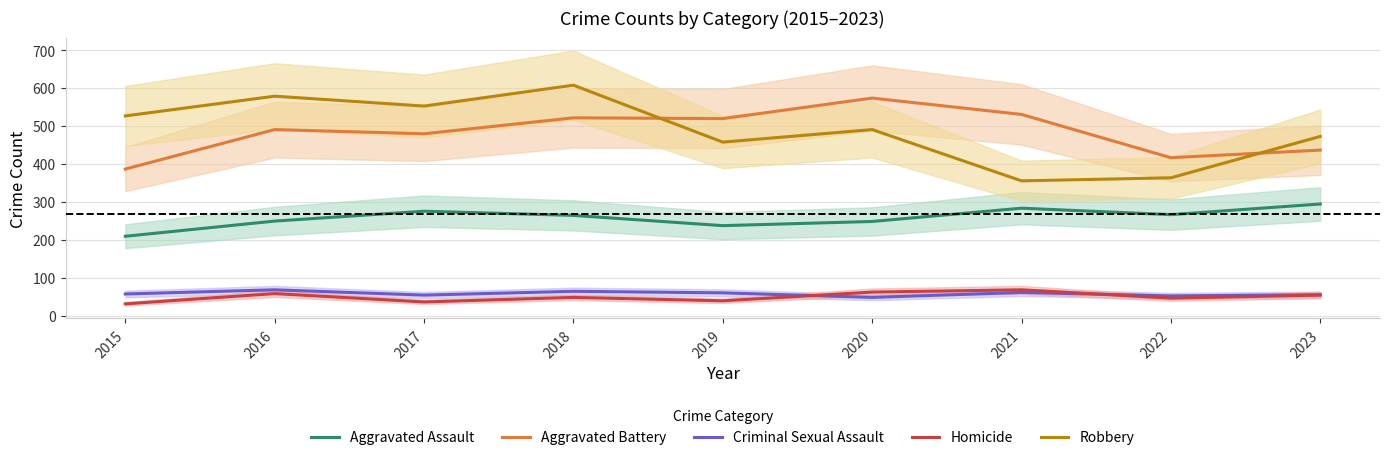

At which label does Aggravated Battery first exceed 491?

2018